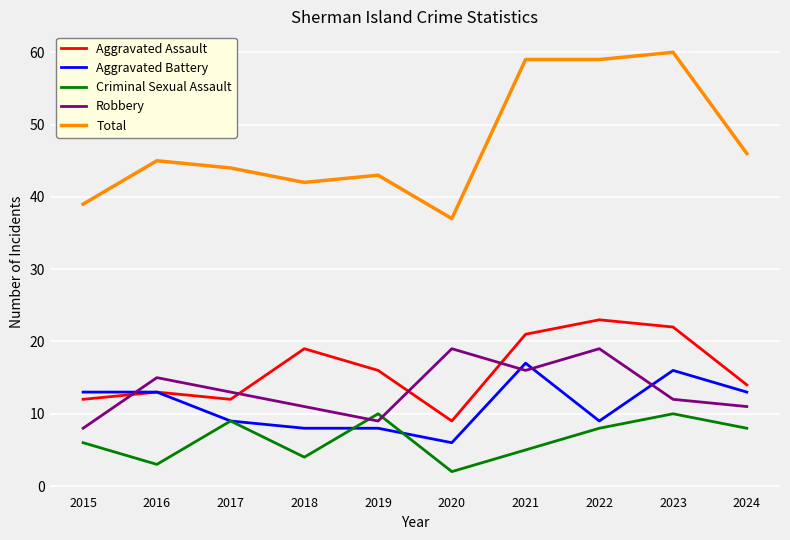

Is this an area chart (filled region under the line)?

No